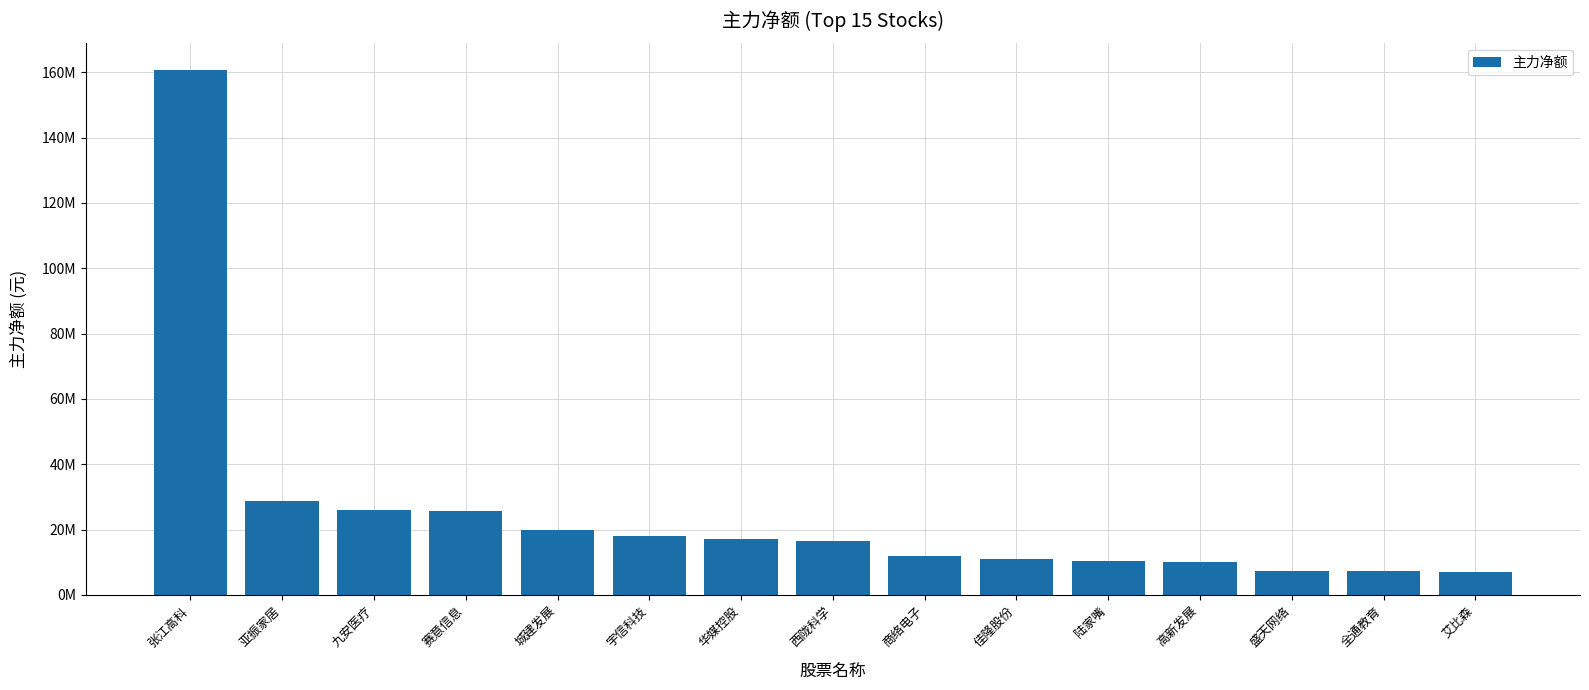

What is the average value?

25184835